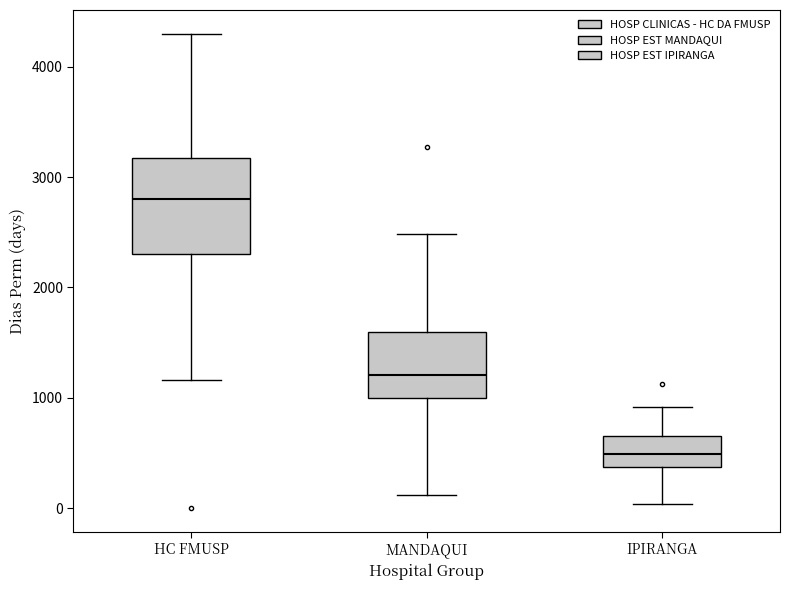

Reading left to right, transcribe this box plot: for each box, give where its median line is, the range the box spans, and where its two whiskers end, as read against the y-axis. The values are not printed on the chart, so give them approximately, as read against the axis.

HC FMUSP: median 2800, box 2300 to 3200, whiskers 1200 to 4300
MANDAQUI: median 1200, box 1000 to 1600, whiskers 100 to 2500
IPIRANGA: median 500, box 400 to 700, whiskers 0 to 900